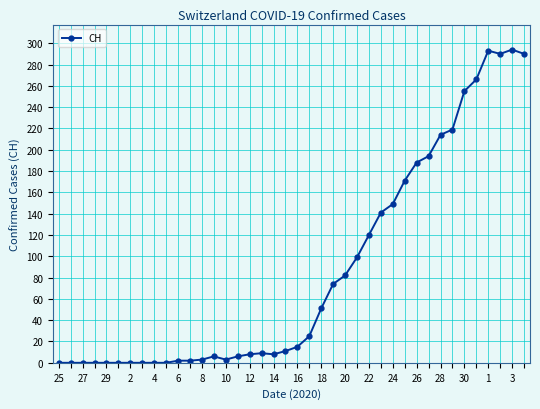

What is the difference between the maximum and minimum values?

294